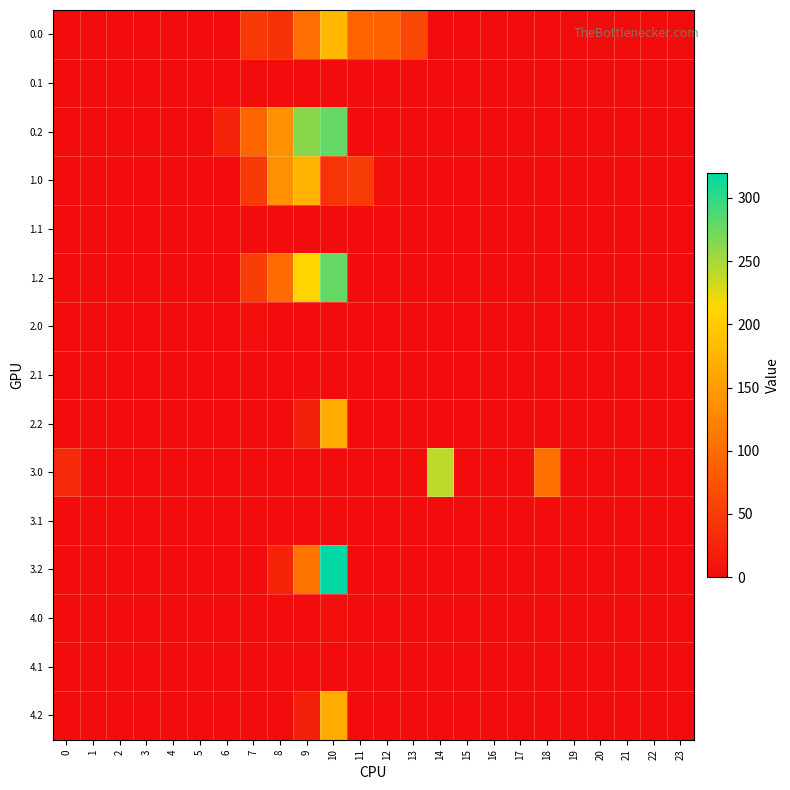

How many distinct data groups are displayed?

15